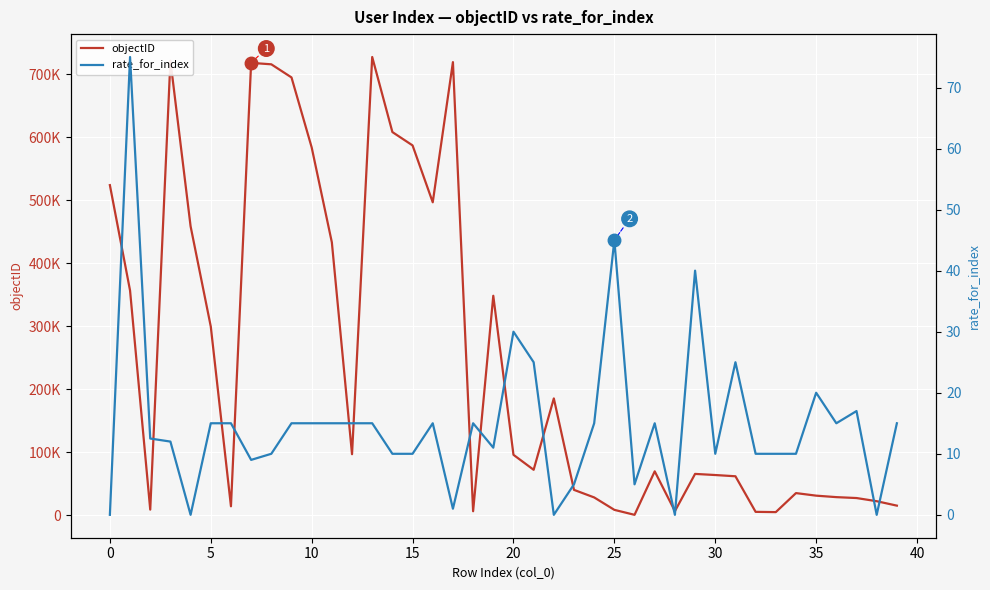

True or false: objectID has a value of 8014.9 at 33.

False